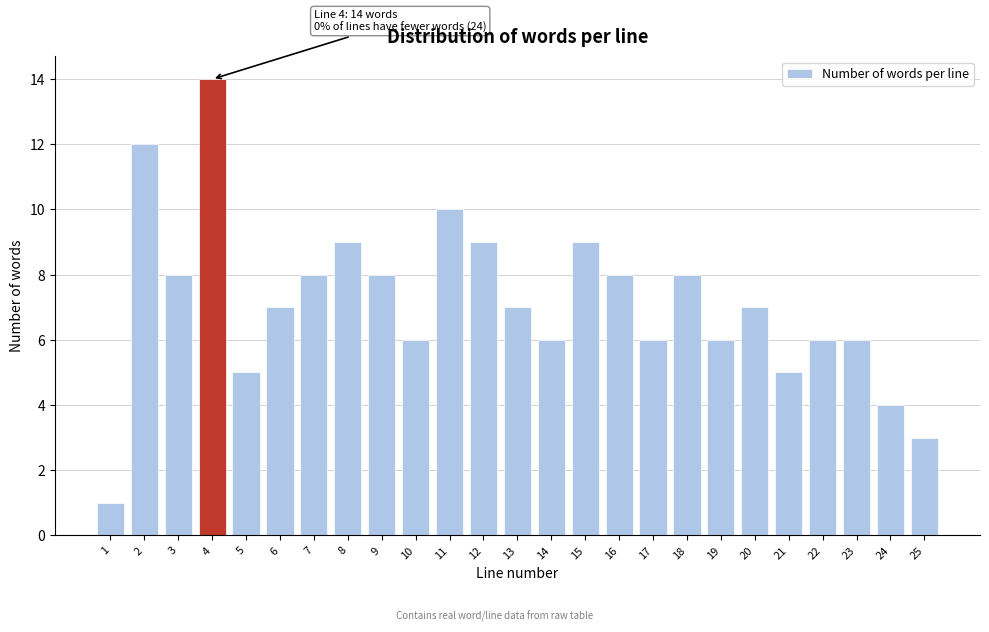

Reading left to right, transcribe all the data shown in this chart.

1	12	8	14	5	7	8	9	8	6	10	9	7	6	9	8	6	8	6	7	5	6	6	4	3